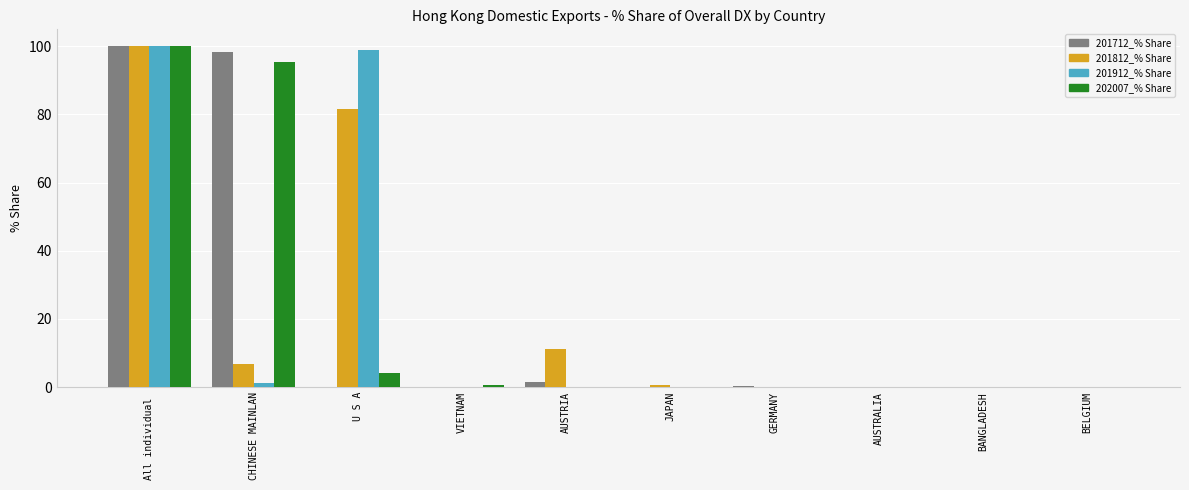

The value of 201812_% Share at AUSTRIA is 11.2. True or false?

True